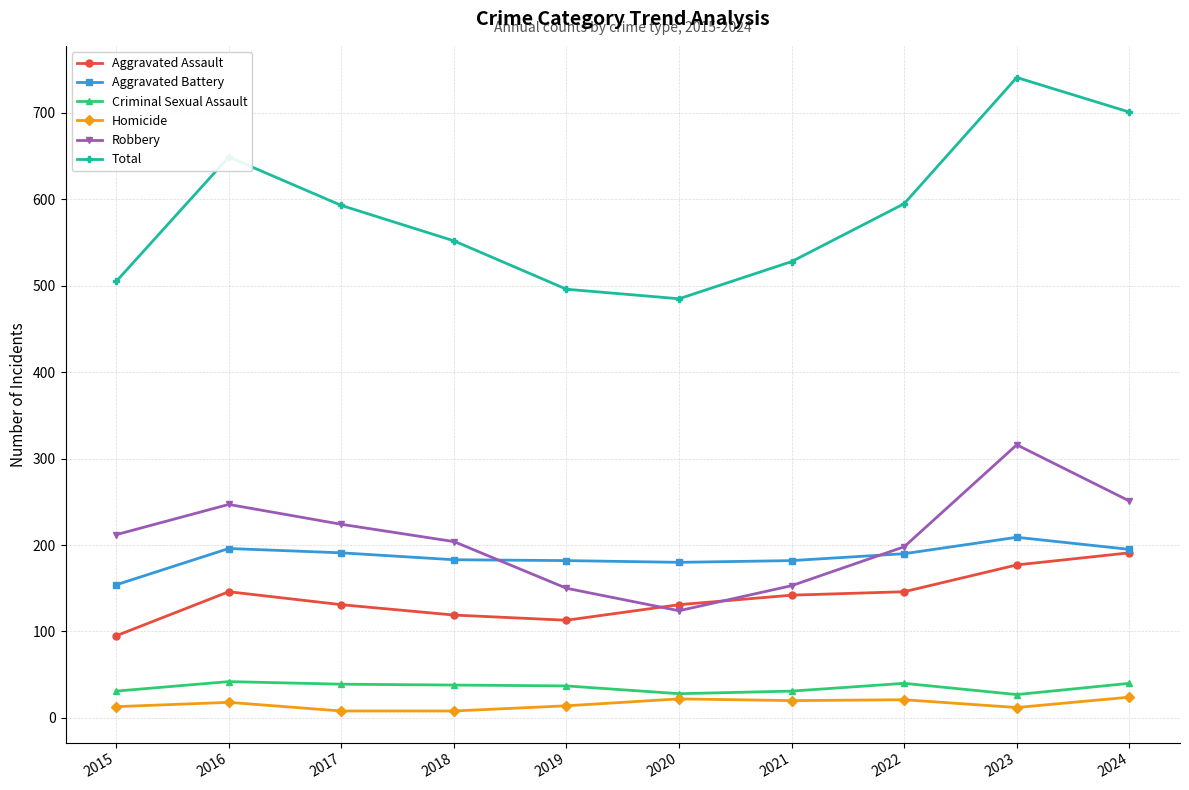

What are all the series names shown in the legend?

Aggravated Assault, Aggravated Battery, Criminal Sexual Assault, Homicide, Robbery, Total